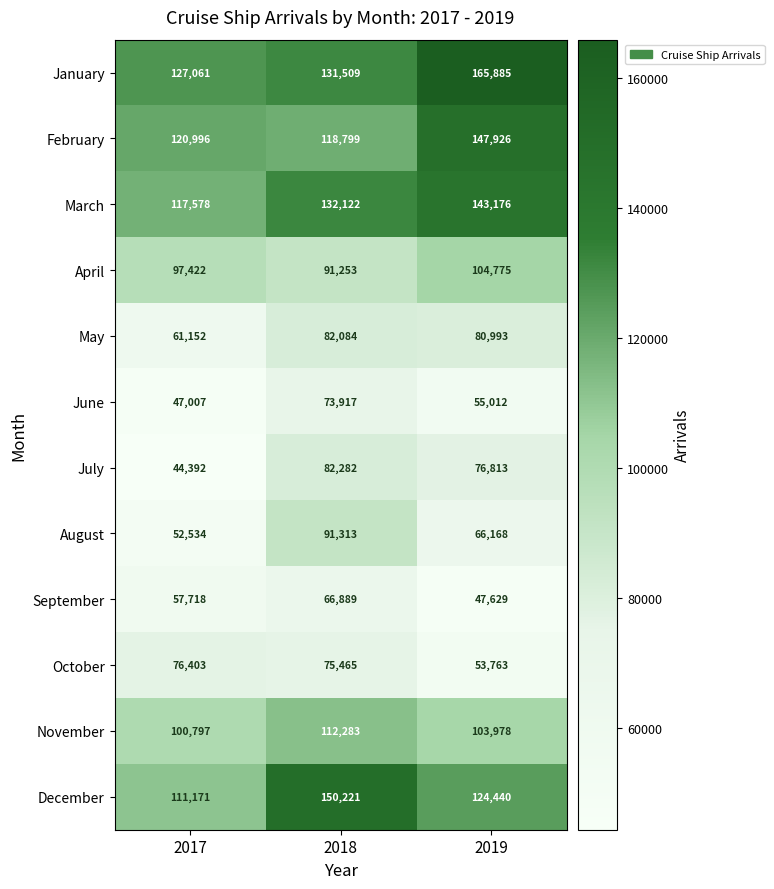

What is the difference between the second highest and minimum values in the April series?

6169